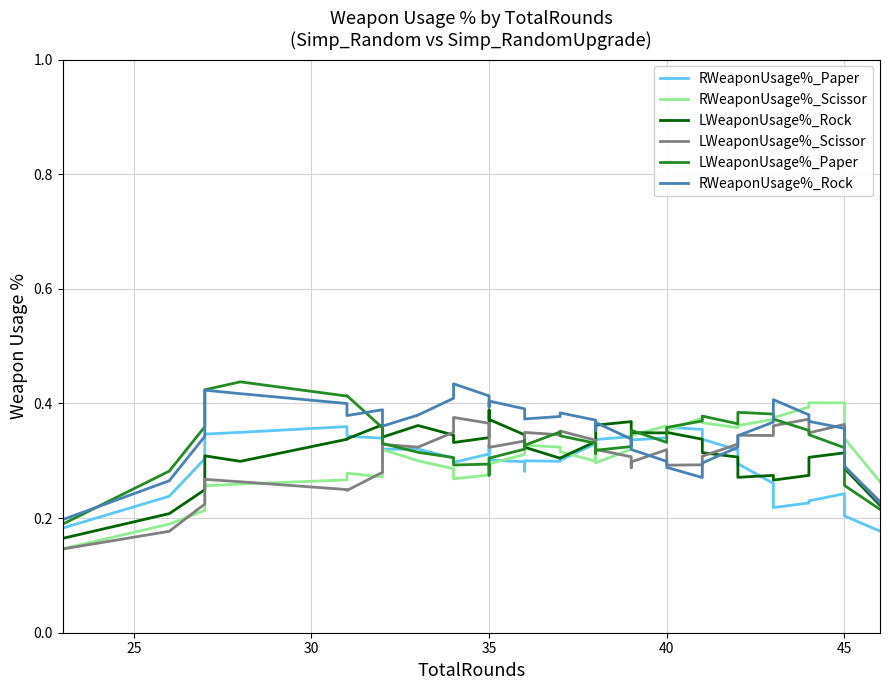

What is the highest value of the RWeaponUsage%_Scissor series?

0.4